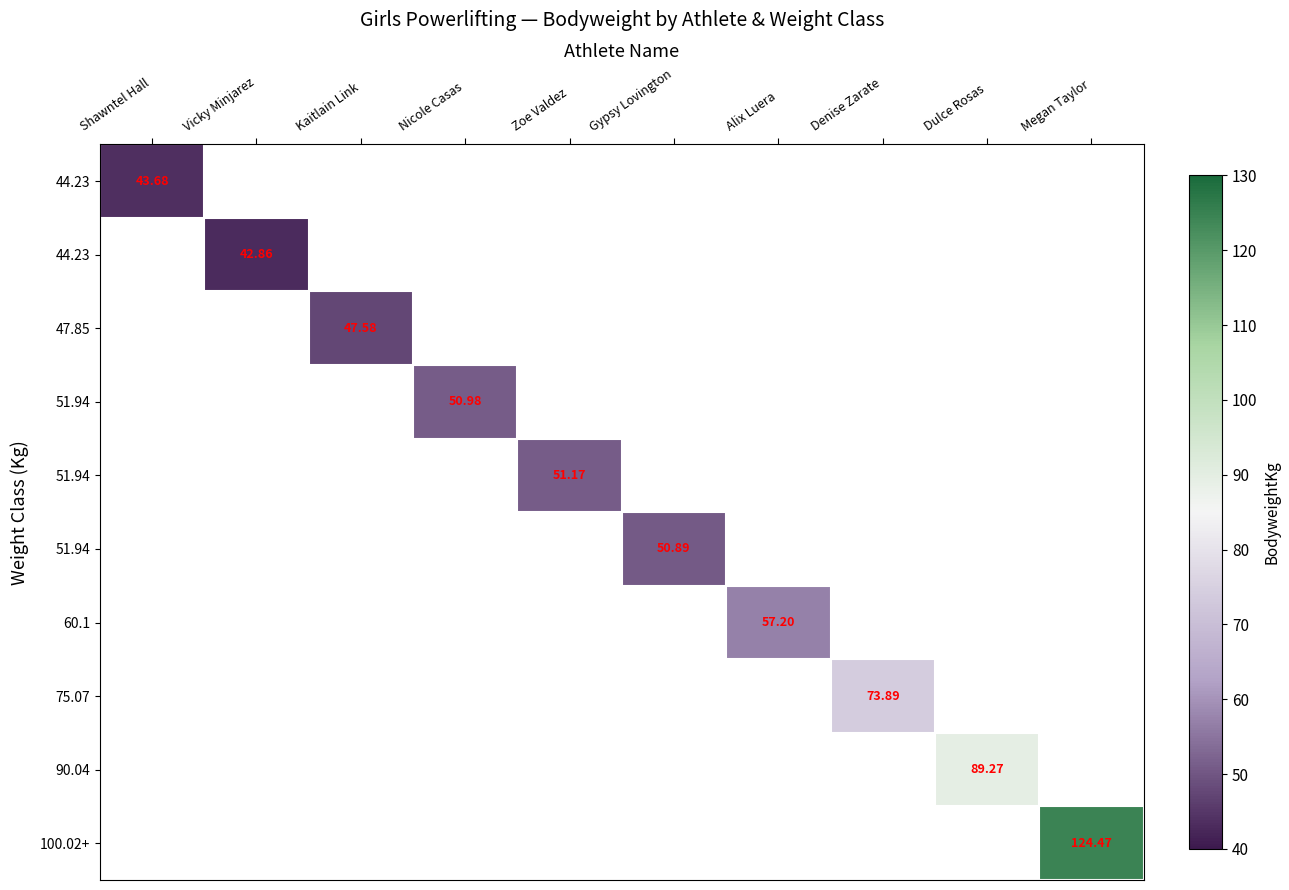

How many data points does each series have?

10